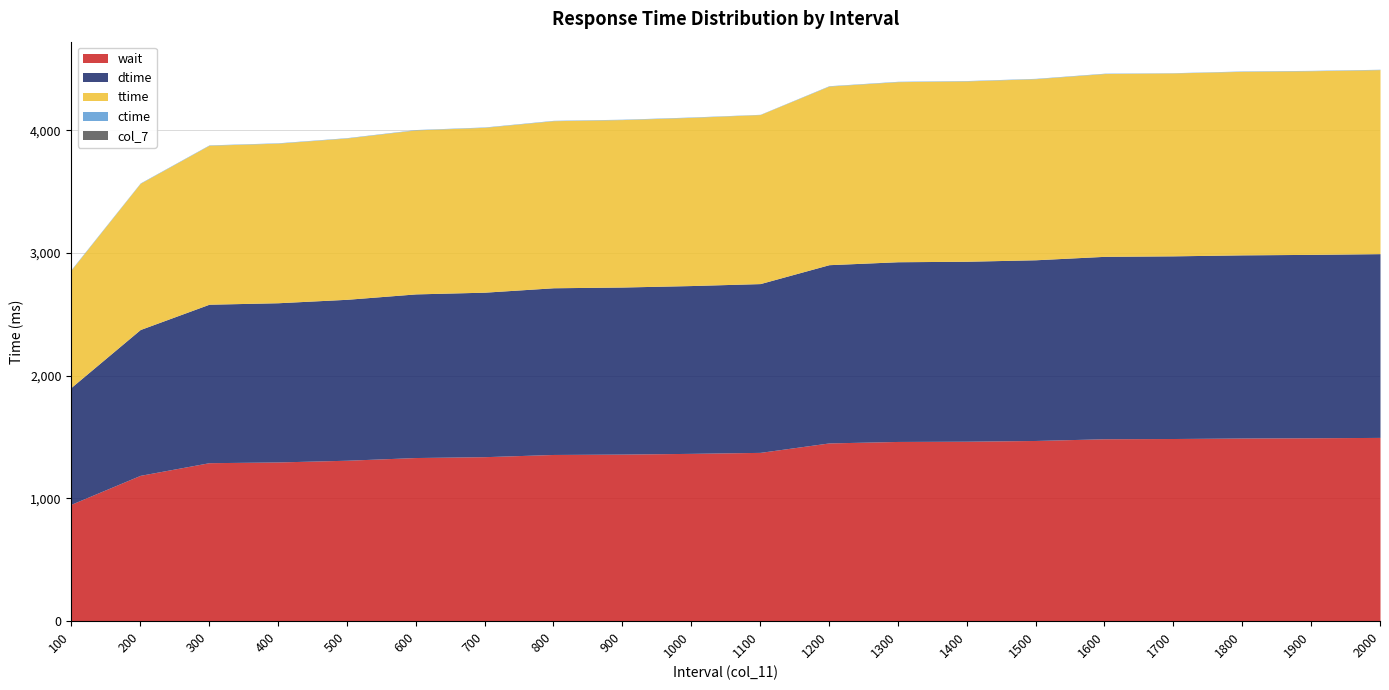

Which series has the largest total across all categories?

ttime